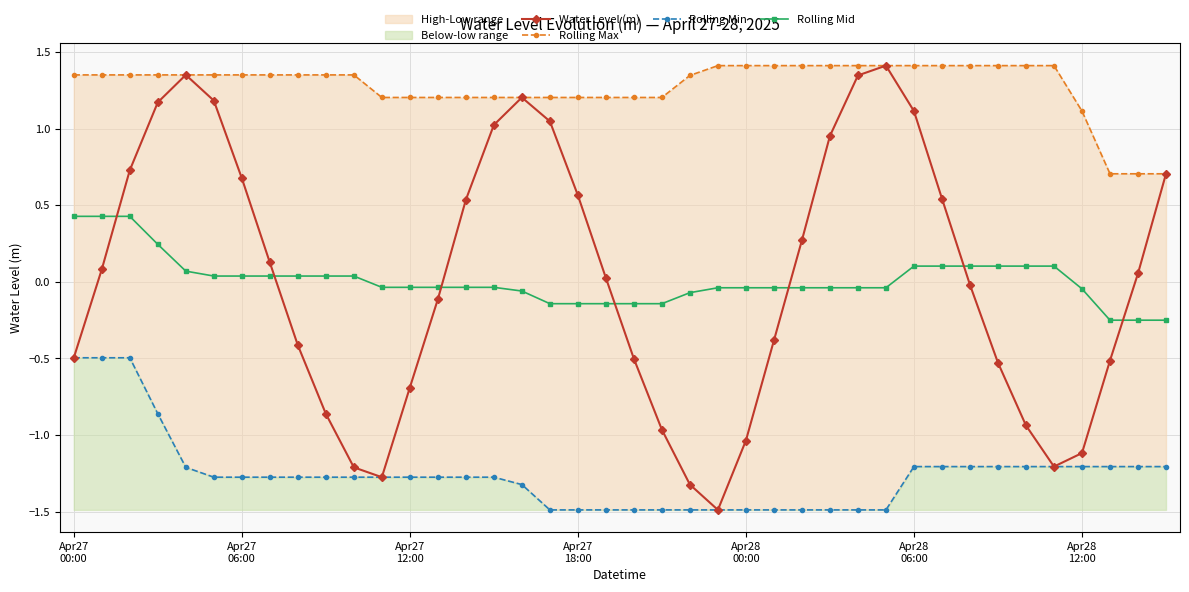

True or false: Rolling Min has a value of -1.3 at 8.

True